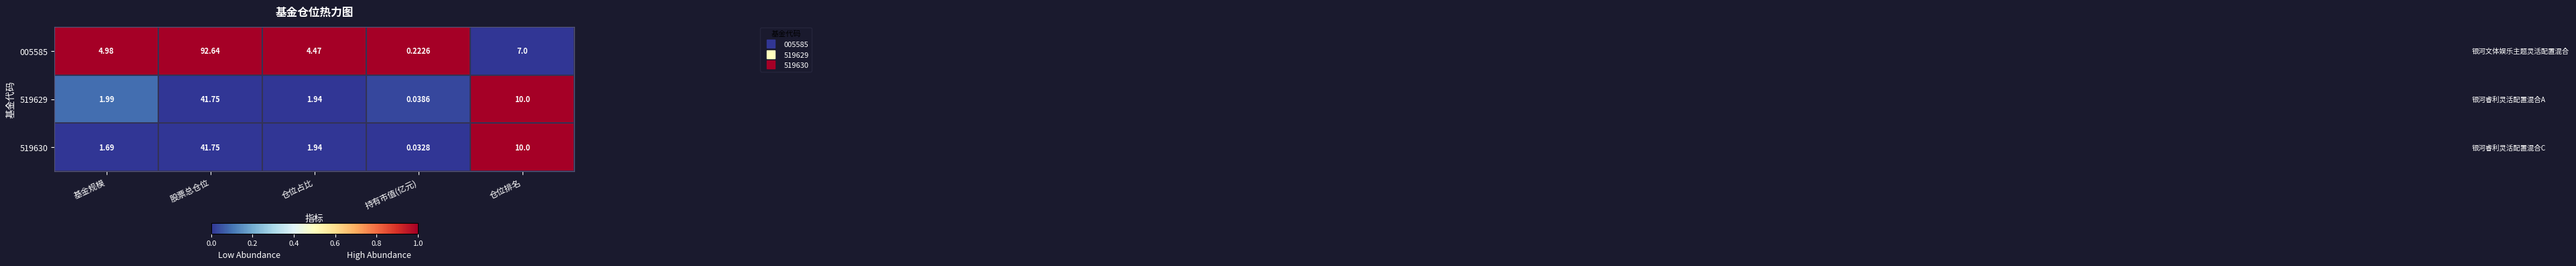

At which label is 005585 closest to 46?

仓位排名